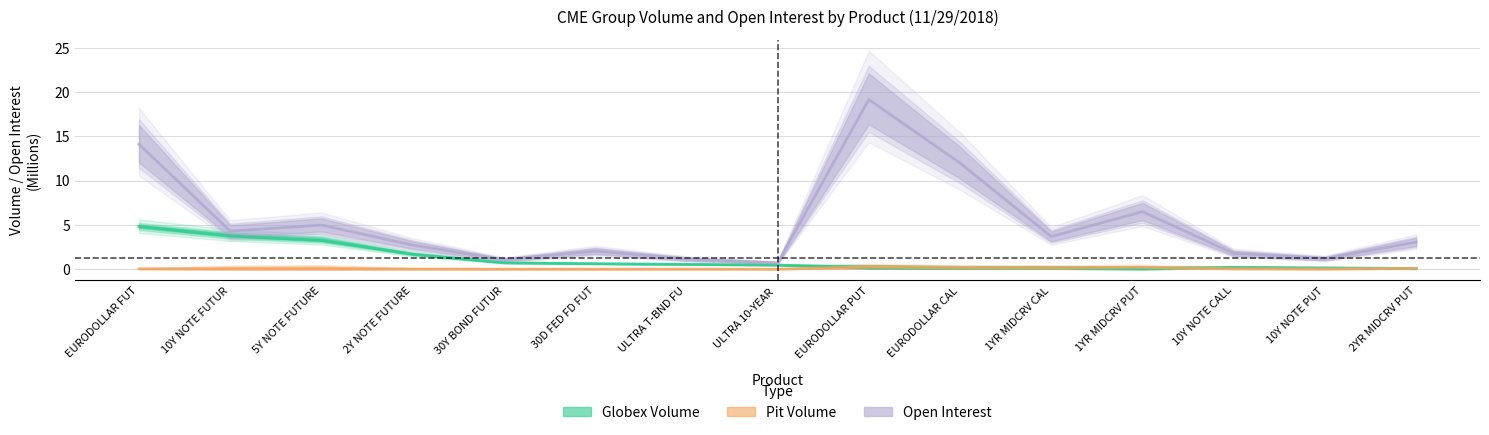

Reading left to right, extract all data points from this chart.

Globex Volume: 4.8	3.7	3.3	1.7	0.7	0.6	0.5	0.5	0.2	0.1	0.1	0.1	0.2	0.1	0.1
Pit Volume: 0.0	0.0	0.0	0.0	0.0	0.0	0.0	0.0	0.3	0.2	0.2	0.2	0.0	0.0	0.1
Open Interest: 14.1	4.3	5.0	2.7	1.0	2.0	1.1	0.7	19.2	12.0	3.7	6.5	1.8	1.2	3.1